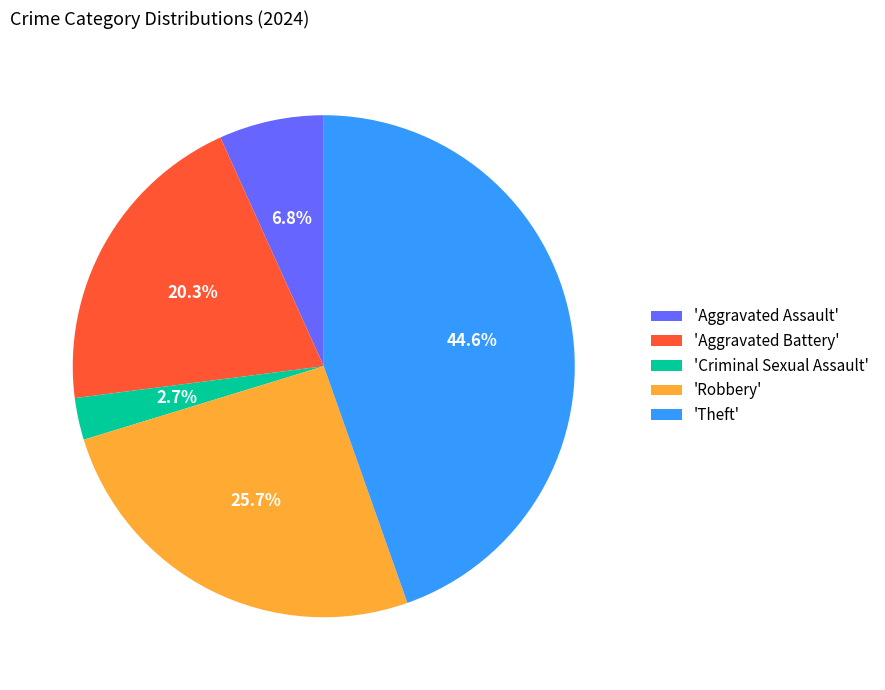

Is there any slice that represents more than half of the pie?

No